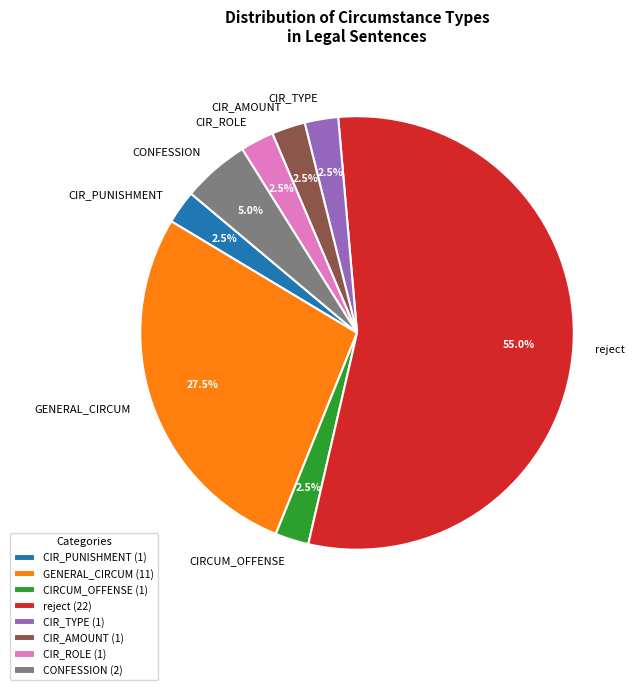

Do CIRCUM_OFFENSE and CIR_AMOUNT together represent more than half of the pie?

No